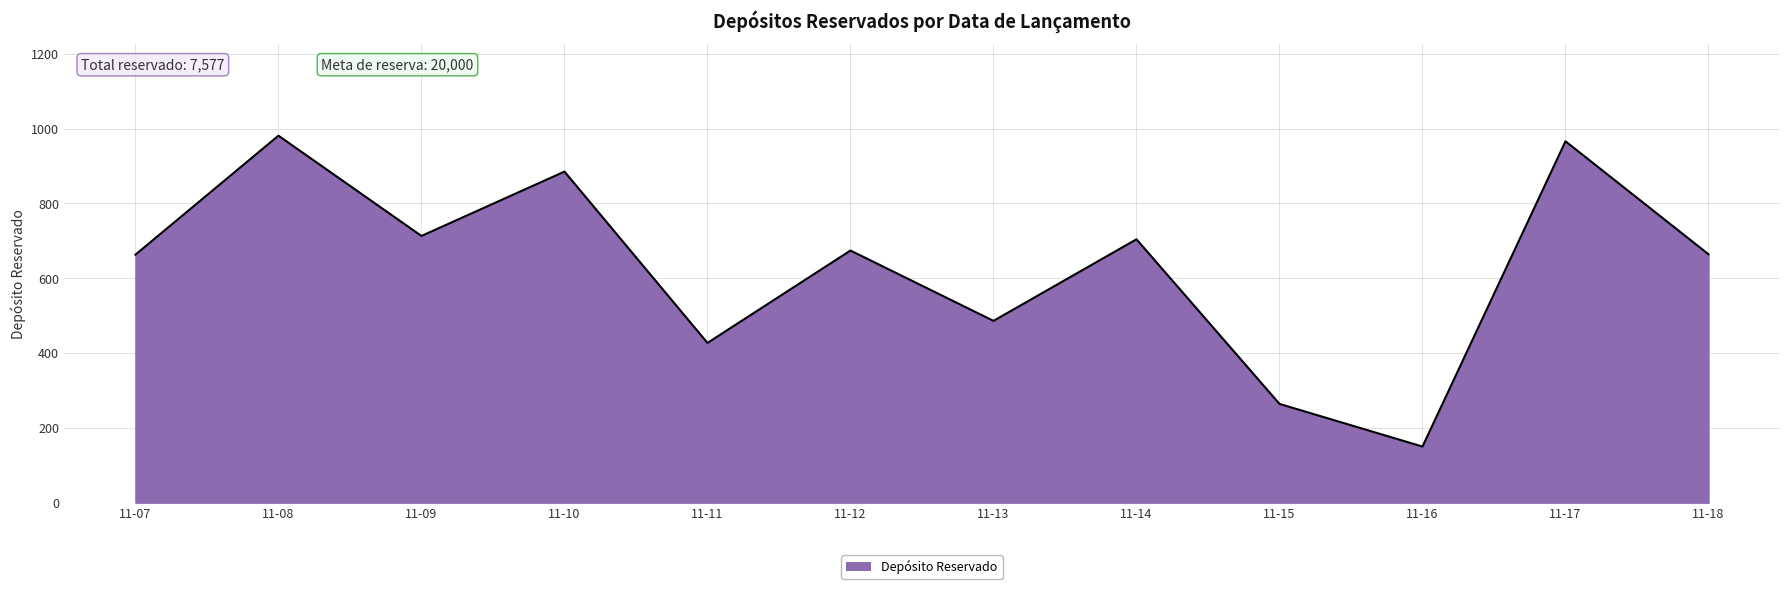

The value at 11-16 is 150. True or false?

True